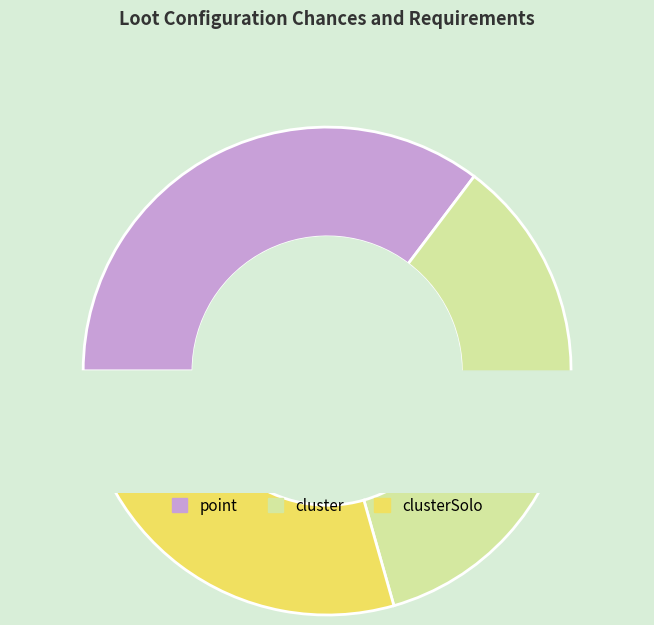

To the nearest percent, what is the difference between the cluster and clusterSolo slice percentages?

6%